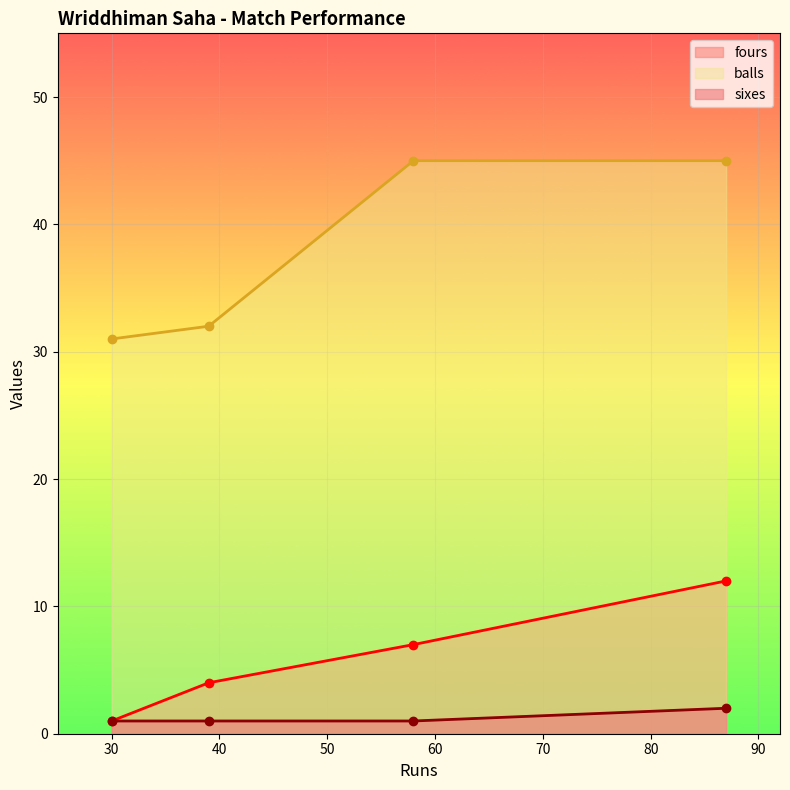

Reading left to right, extract all data points from this chart.

fours: 1	4	7	12
balls: 31	32	45	45
sixes: 1	1	1	2